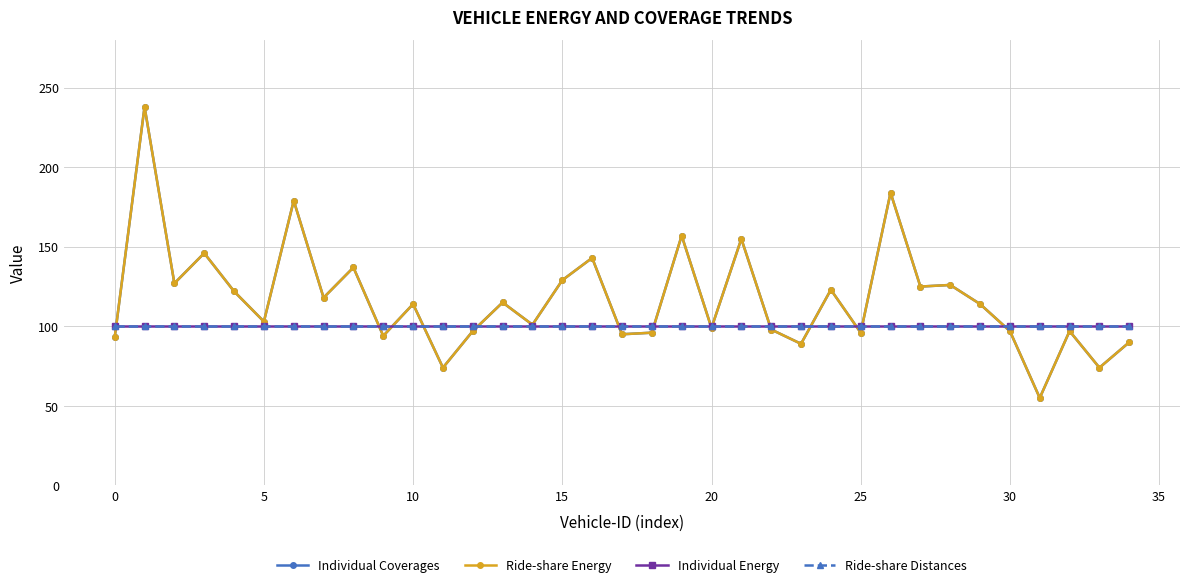

What is the minimum value shown in the chart?

55